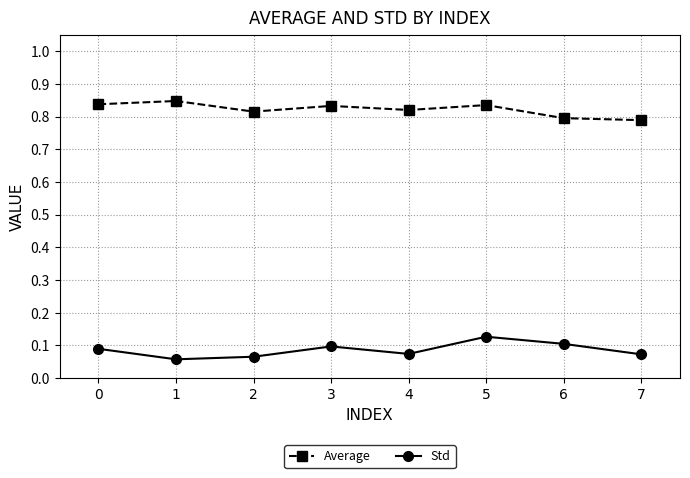

What is the difference between the highest and lowest values at 7?

0.7